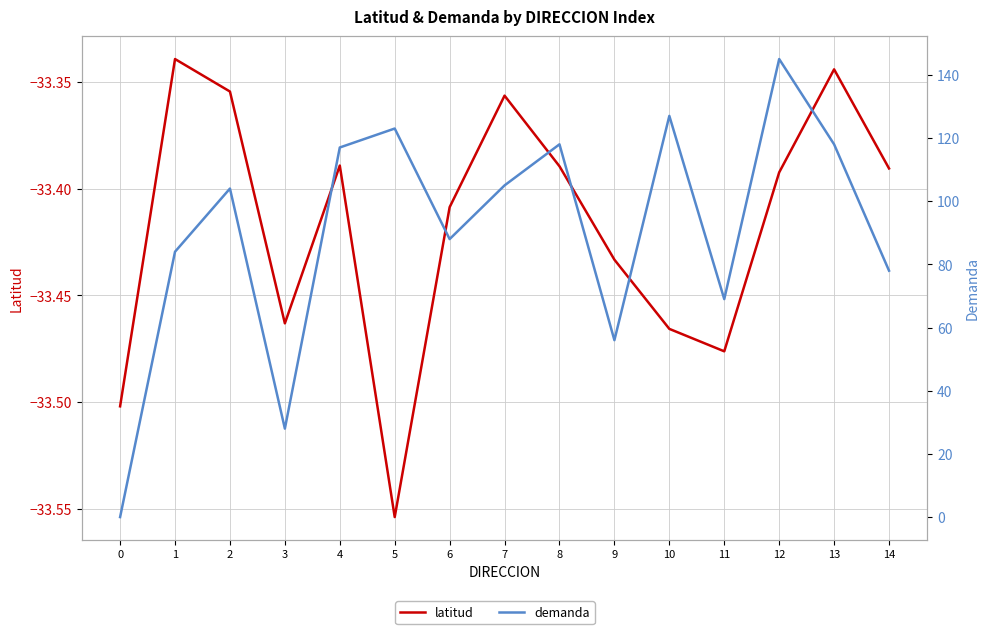

What are all the series names shown in the legend?

latitud, demanda